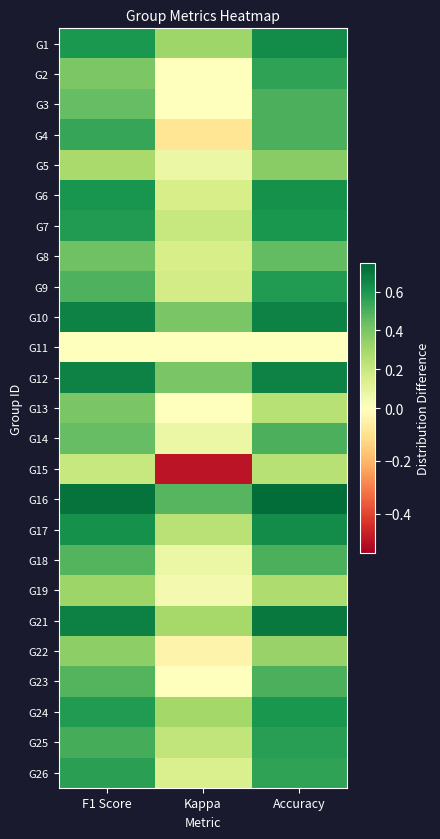

Which series has the largest range (max minus min)?

G15